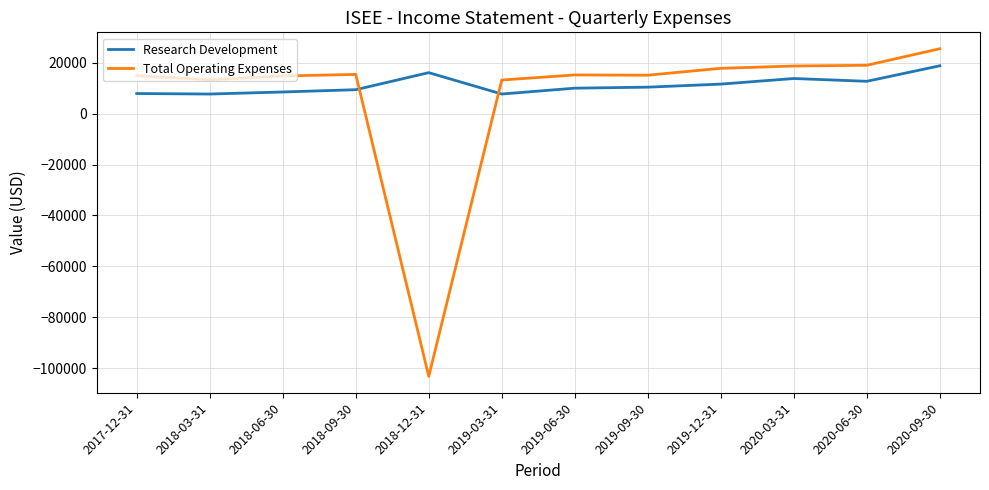

Which category has the highest value across all series?

2020-09-30